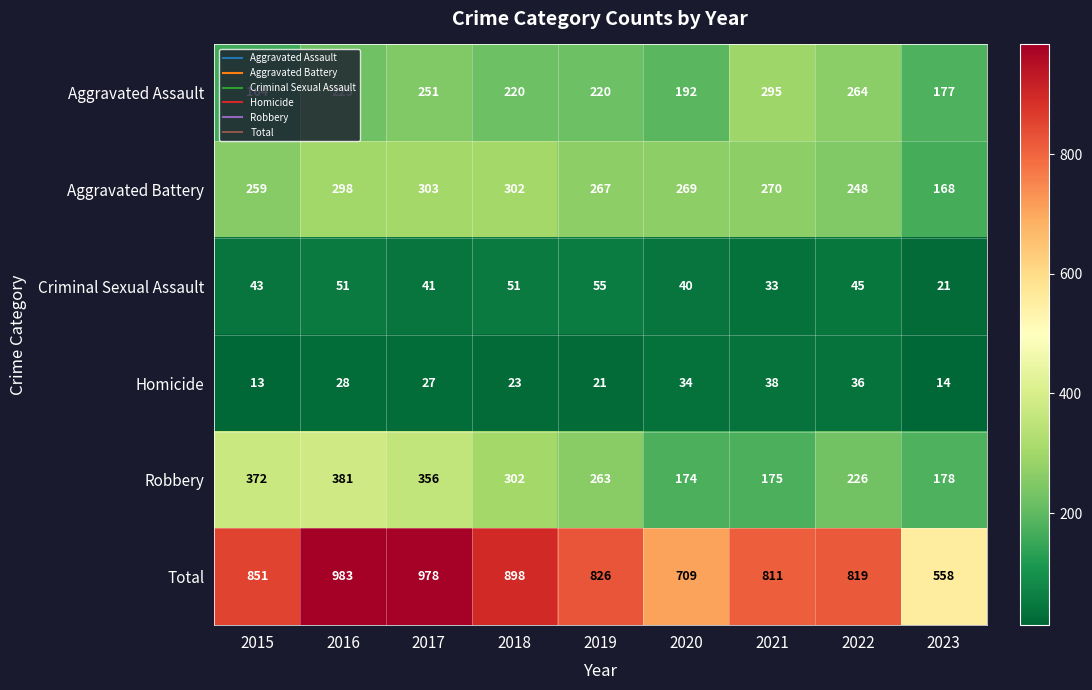

Where is Aggravated Assault nearest to the value 229?

2016